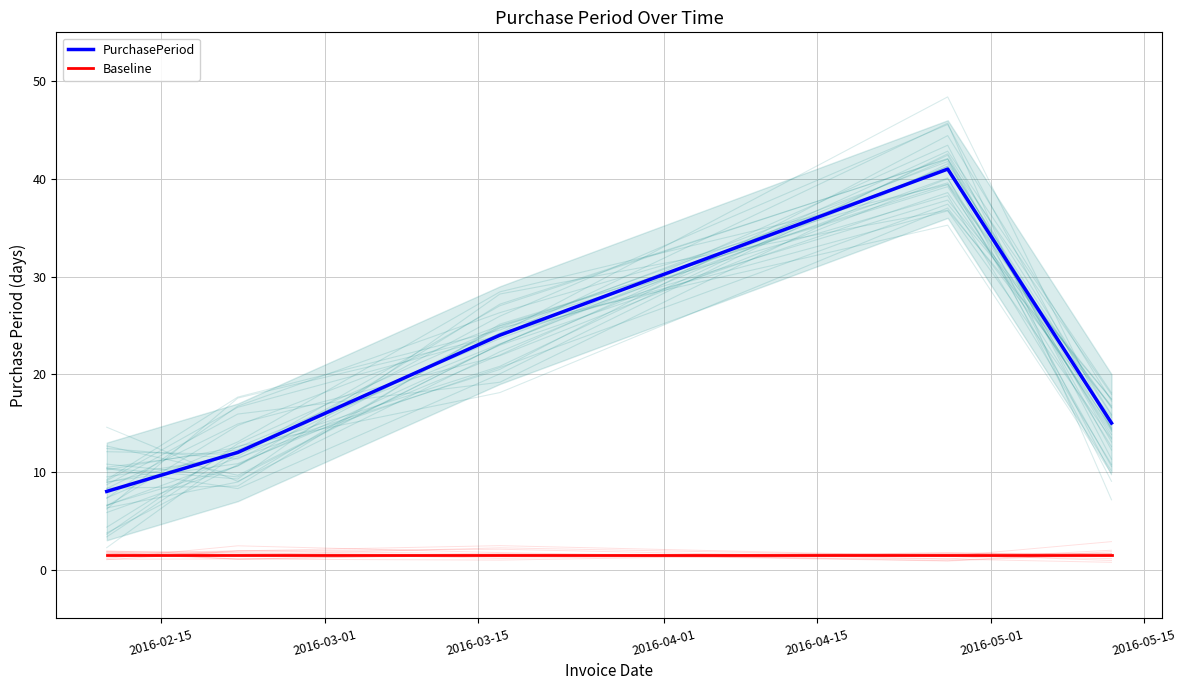

True or false: Baseline and PurchasePeriod intersect in this chart.

False